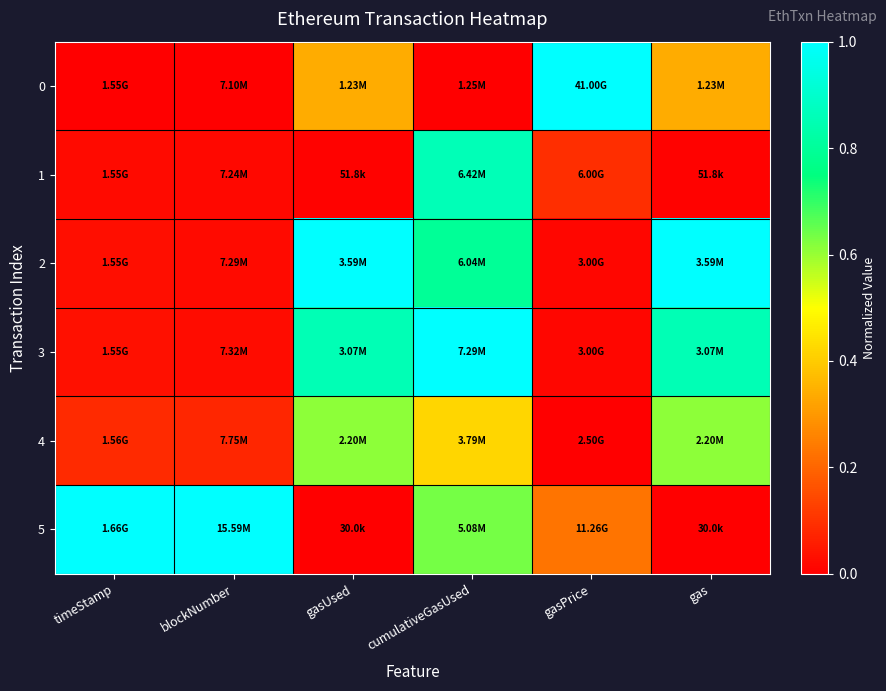

What is the total value across all series at blockNumber?

1.1